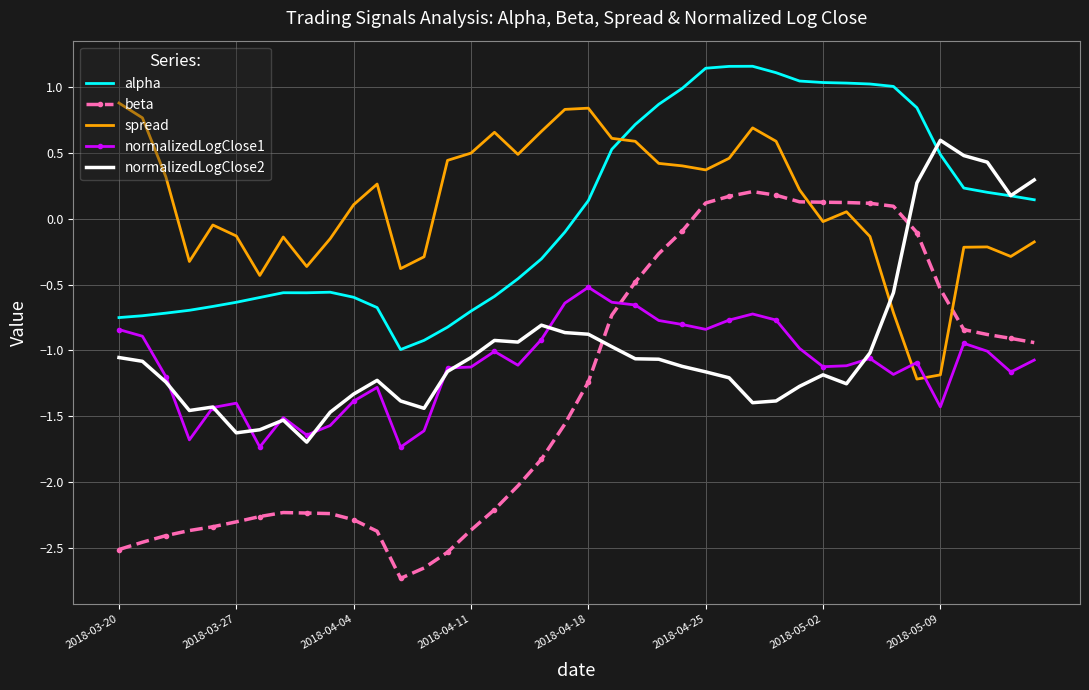

Which series ends up on top after the final intersection of normalizedLogClose1 and normalizedLogClose2?

normalizedLogClose2